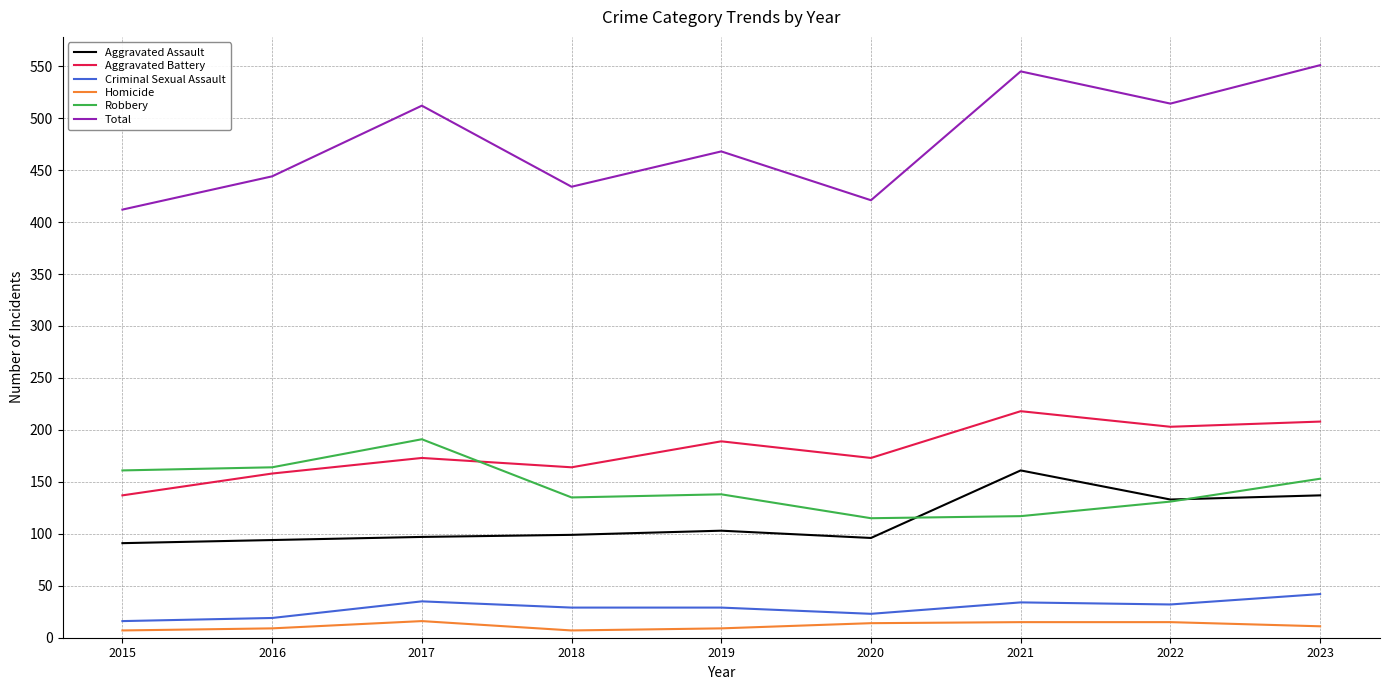

Where is the first local maximum for Total?

2017